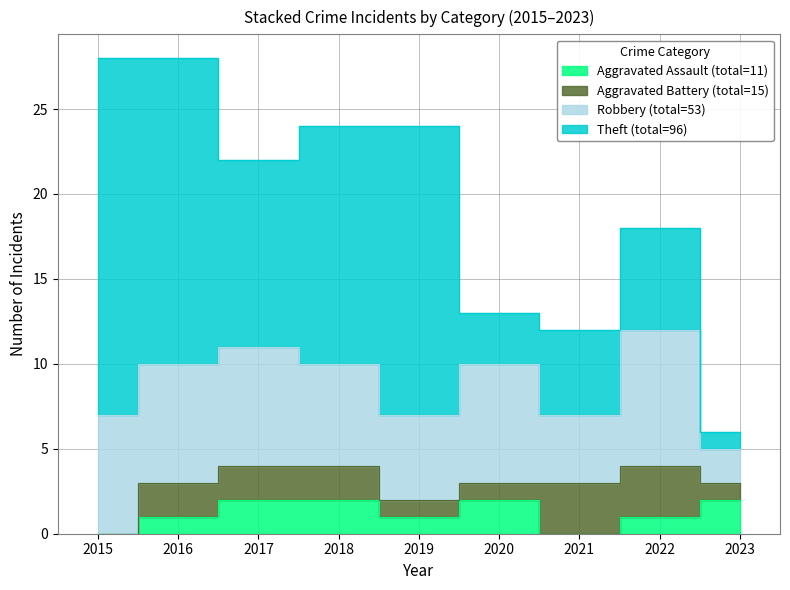

What is the sum of the Robbery values at 2018 and 2020?

13